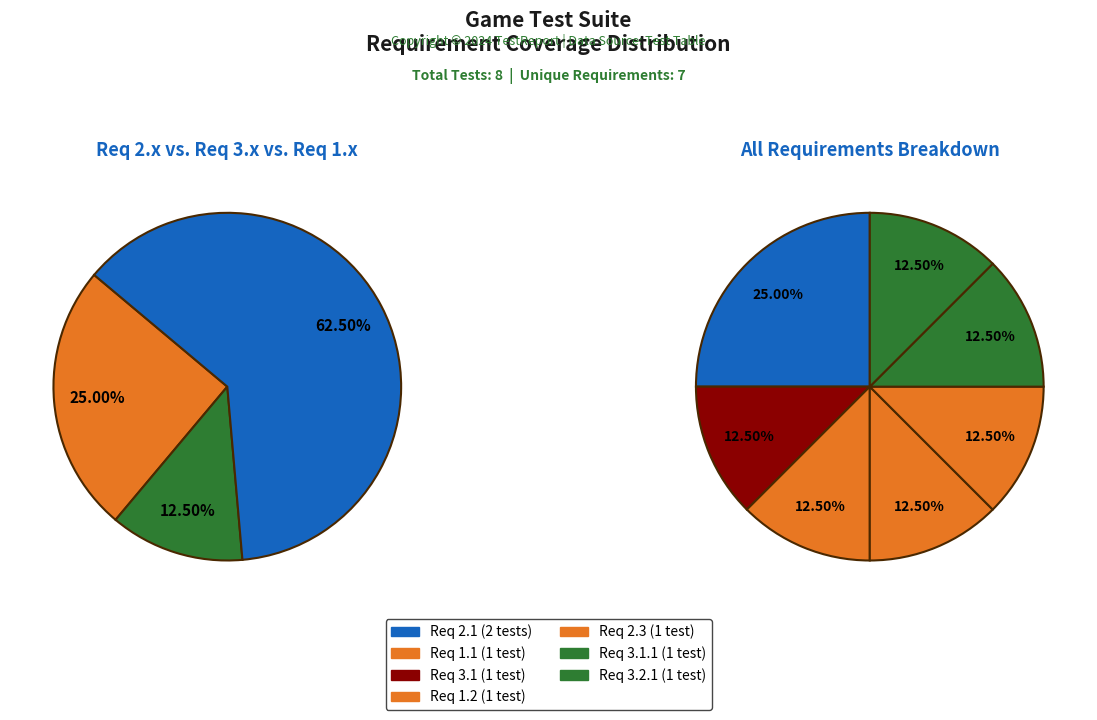

What percentage do 2.1 and 2.3 together represent?

37.5%